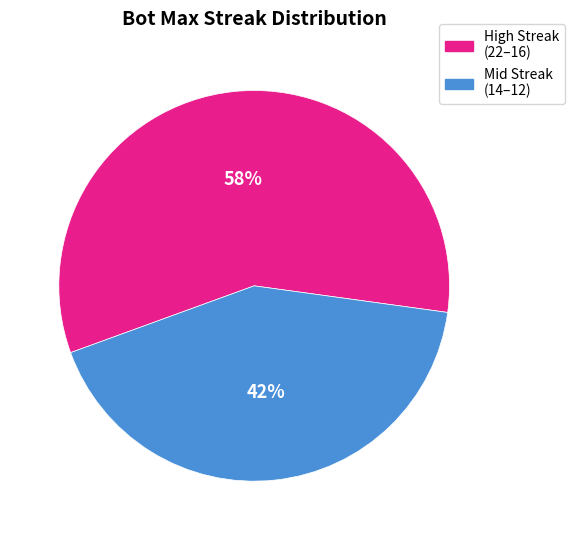

To the nearest percent, what is the average slice percentage?

50%